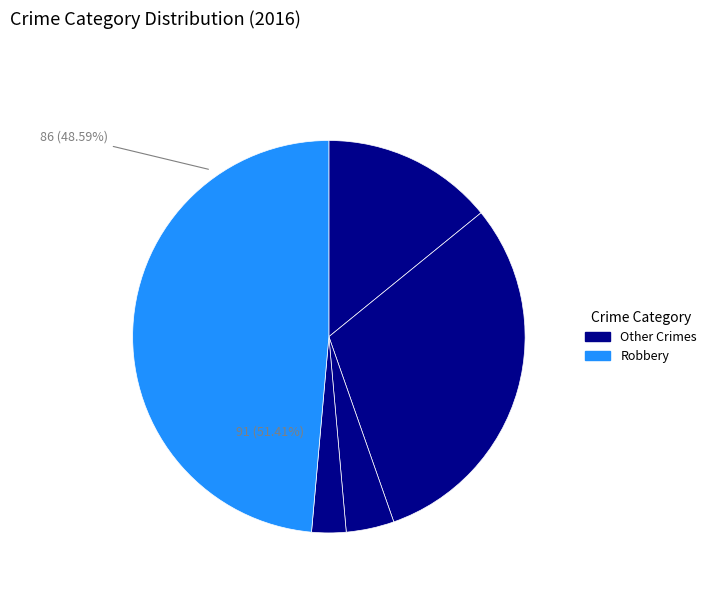

Combined, what portion of the pie is Criminal Sexual Assault and Aggravated Battery?

34.5%